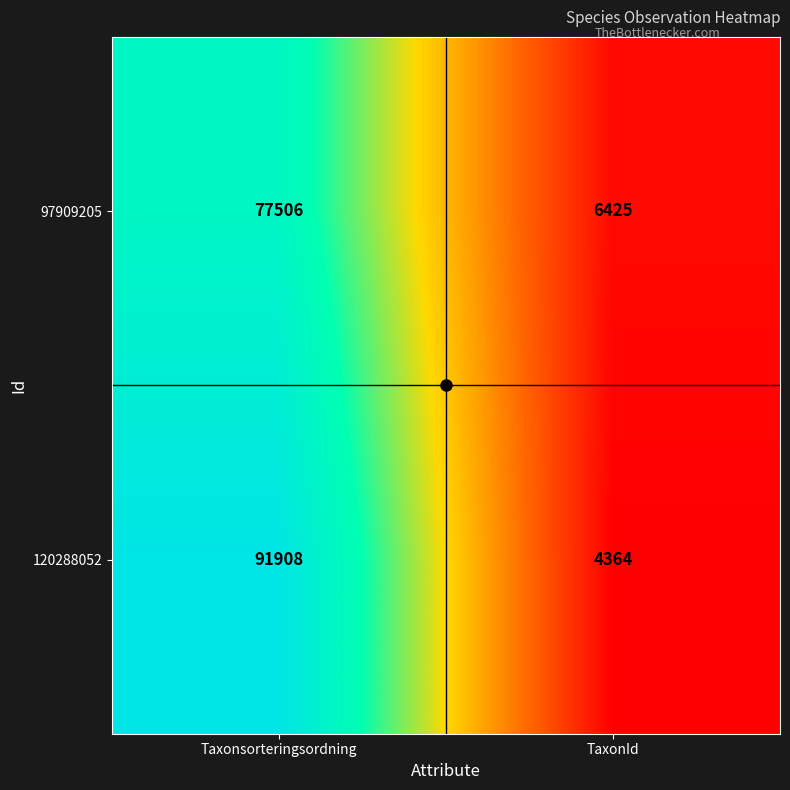

Read the 97909205 value at Taxonsorteringsordning, to the nearest 100.

77500